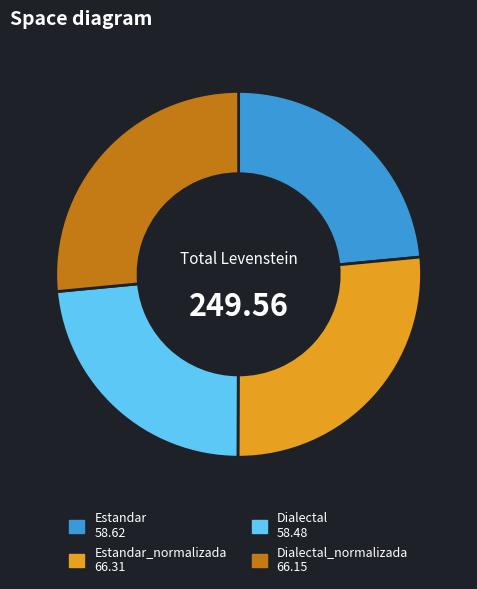

Does any single category account for the majority?

No